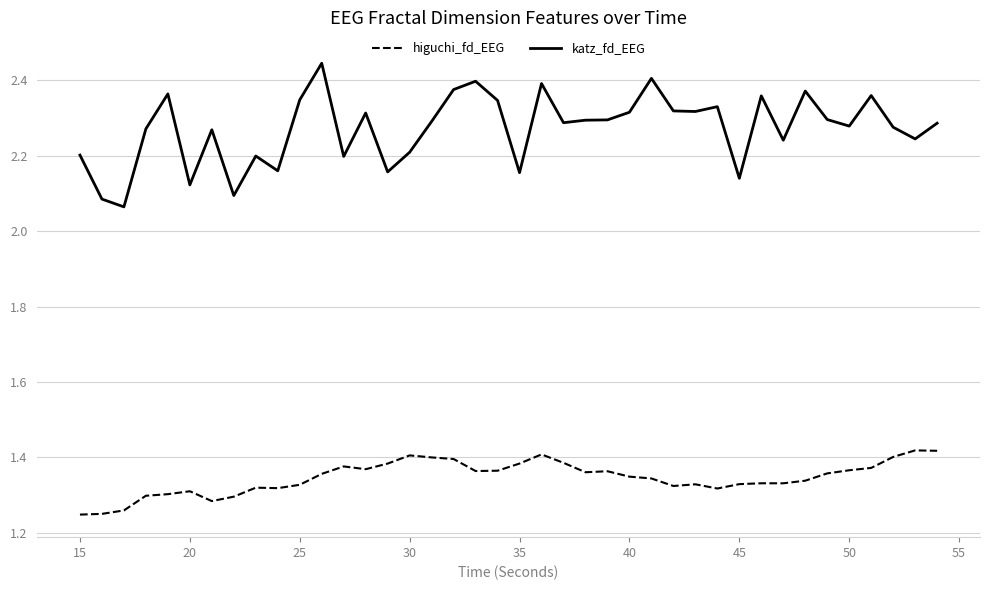

What are all the series names shown in the legend?

higuchi_fd_EEG, katz_fd_EEG